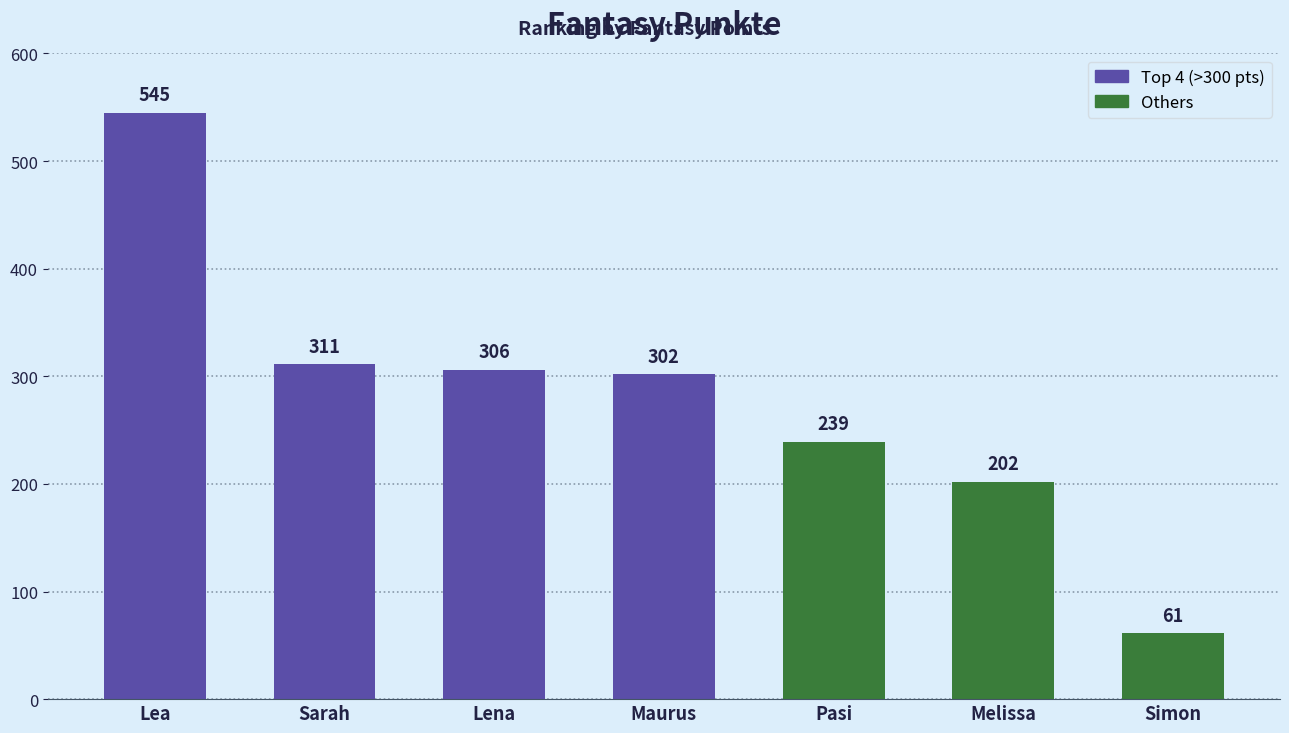

How many distinct data groups are displayed?

1